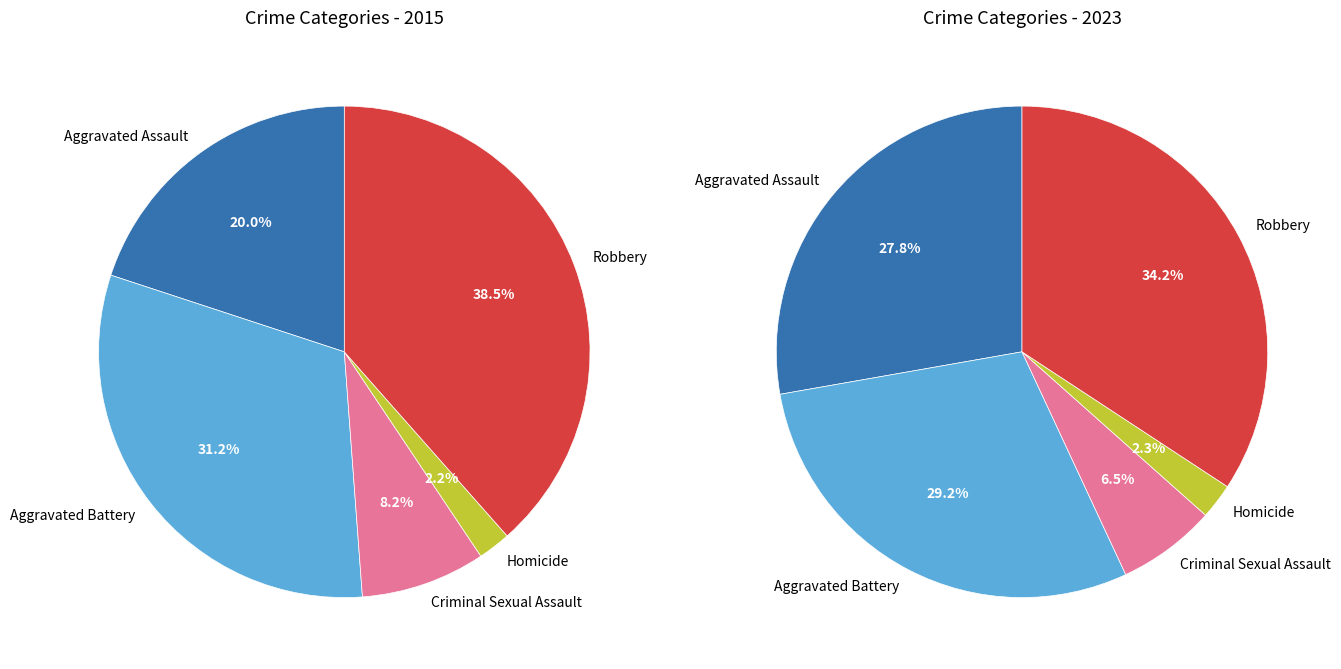

To the nearest percent, what is the average slice percentage?

20%